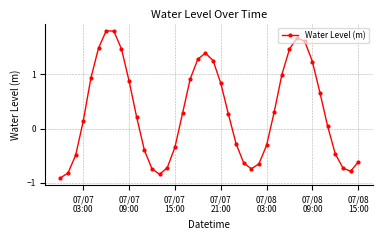

How many data points are less than 0?

17